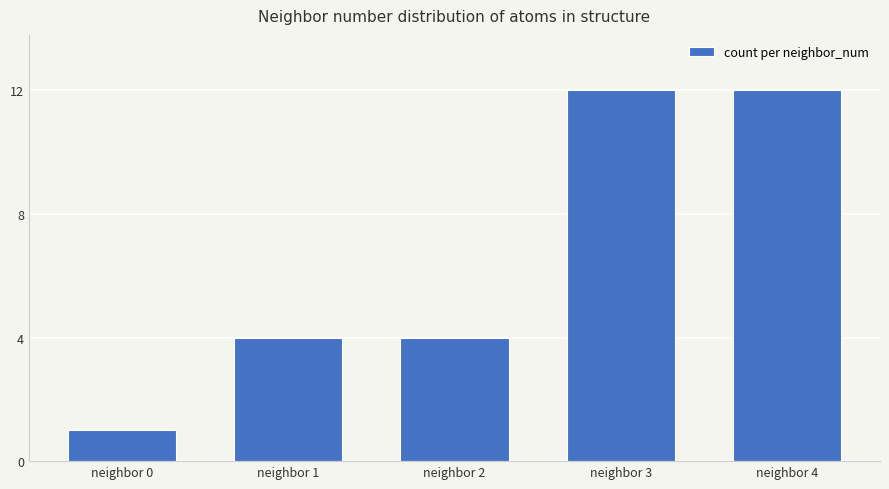

Reading left to right, list all the values displayed in this chart.

1	4	4	12	12